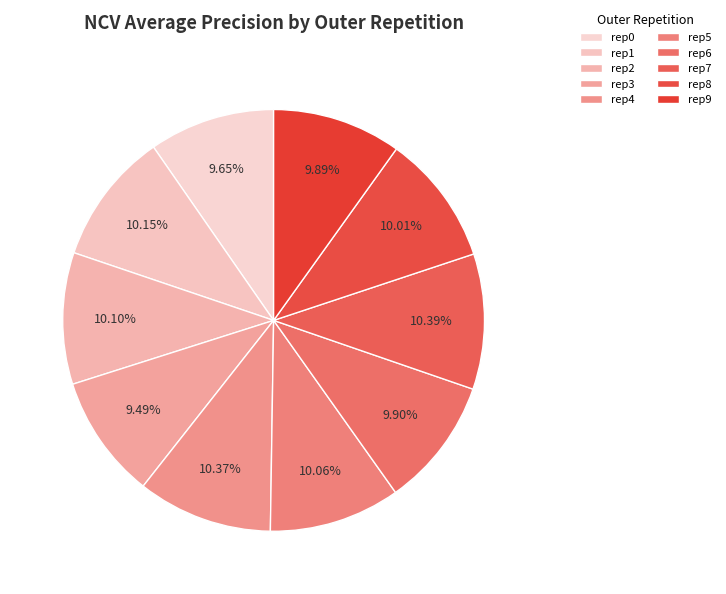

Rank the categories by value from highest to lowest.

outer-repetition7, outer-repetition4, outer-repetition1, outer-repetition2, outer-repetition5, outer-repetition8, outer-repetition6, outer-repetition9, outer-repetition0, outer-repetition3